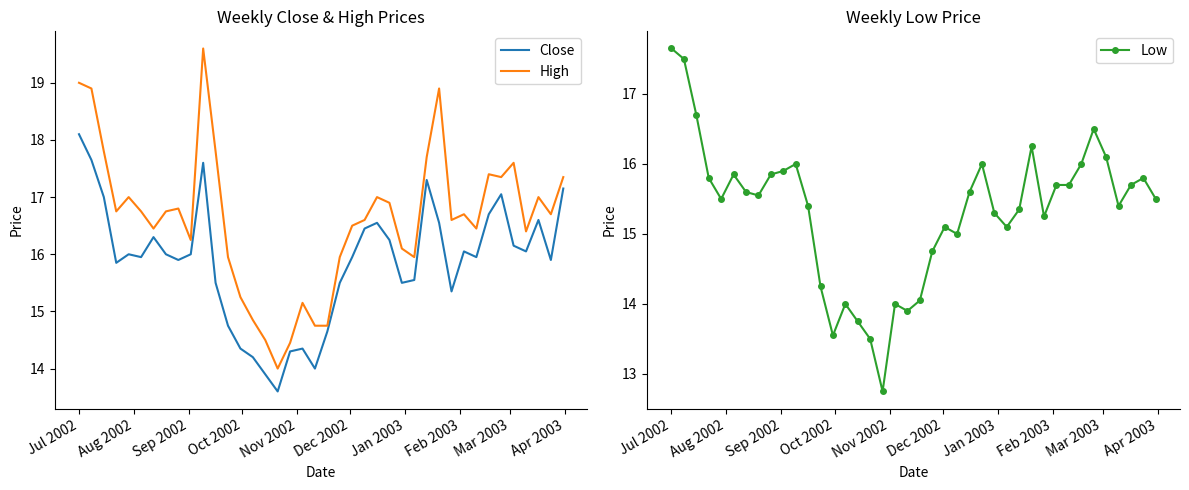

What is the highest value of the Close series?

18.1